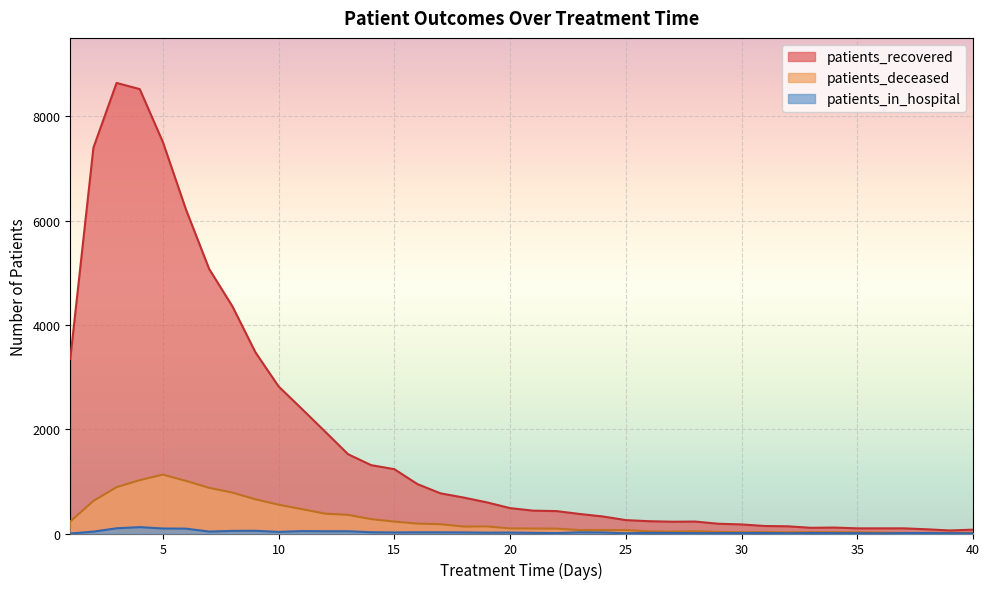

At which label does patients_recovered first exceed 487?

1